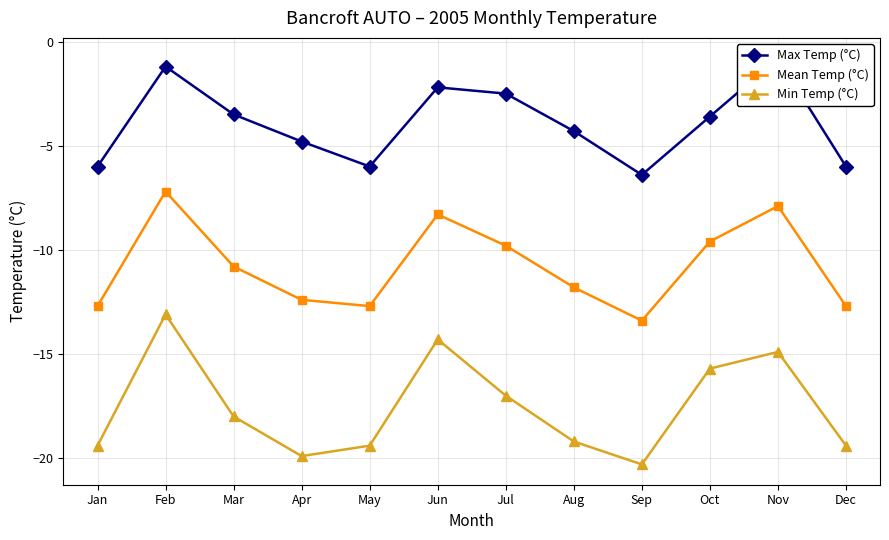

What is the maximum value for Min Temp (°C)?

-13.1